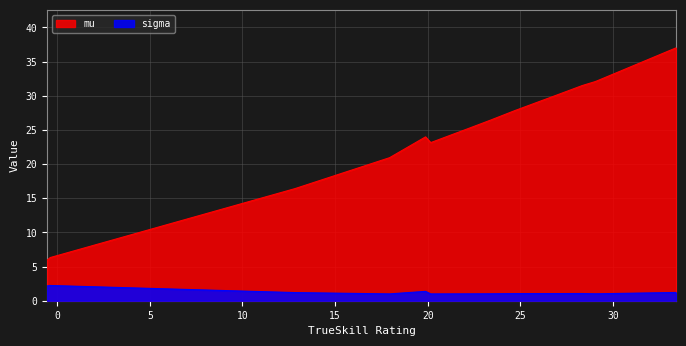

How many series are shown in this chart?

2